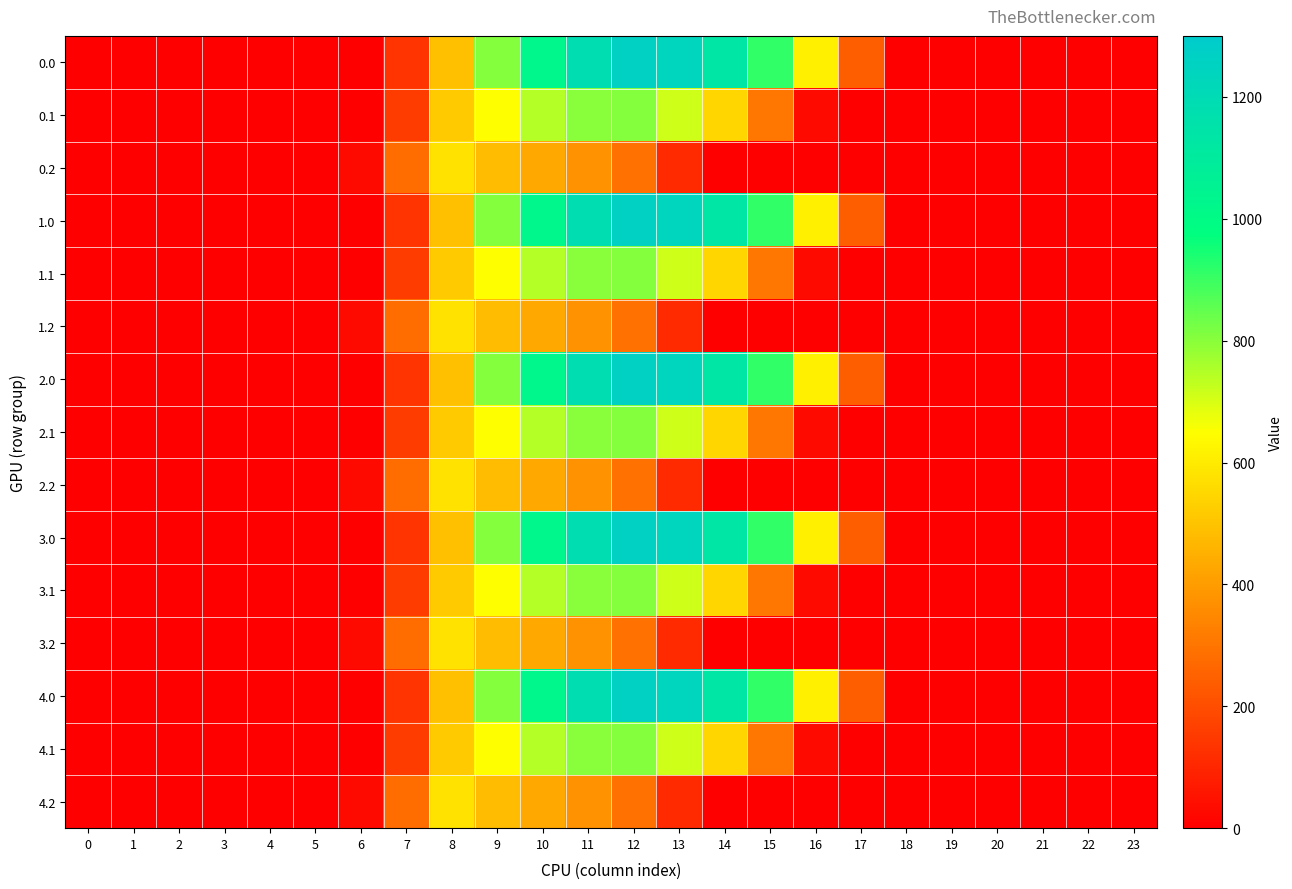

Reading left to right, list all the values displayed in this chart.

0.0: 0=0.0	1=0.0	2=0.0	3=0.0	4=0.0	5=0.0	6=0.0	7=134.3	8=489.3	9=804.0	10=1023.2	11=1185.2	12=1261.6	13=1237.4	14=1128.6	15=911.8	16=613.0	17=243.5	18=0.0	19=0.0	20=0.0	21=0.0	22=0.0	23=0.0
0.1: 0=0.0	1=0.0	2=0.0	3=0.0	4=0.0	5=0.0	6=0.0	7=153.2	8=514.8	9=646.9	10=742.1	11=800.2	12=806.9	13=715.3	14=544.1	15=301.4	16=26.8	17=0.0	18=0.0	19=0.0	20=0.0	21=0.0	22=0.0	23=0.0
0.2: 0=0.0	1=0.0	2=0.0	3=0.0	4=0.0	5=0.0	6=29.3	7=276.9	8=576.6	9=480.7	10=430.5	11=374.4	12=289.5	13=107.8	14=0.0	15=0.0	16=0.0	17=0.0	18=0.0	19=0.0	20=0.0	21=0.0	22=0.0	23=0.0
1.0: 0=0.0	1=0.0	2=0.0	3=0.0	4=0.0	5=0.0	6=0.0	7=134.3	8=489.3	9=804.0	10=1023.2	11=1185.2	12=1261.6	13=1237.4	14=1128.6	15=911.8	16=613.0	17=243.5	18=0.0	19=0.0	20=0.0	21=0.0	22=0.0	23=0.0
1.1: 0=0.0	1=0.0	2=0.0	3=0.0	4=0.0	5=0.0	6=0.0	7=153.2	8=514.8	9=646.9	10=742.1	11=800.2	12=806.9	13=715.3	14=544.1	15=301.4	16=26.8	17=0.0	18=0.0	19=0.0	20=0.0	21=0.0	22=0.0	23=0.0
1.2: 0=0.0	1=0.0	2=0.0	3=0.0	4=0.0	5=0.0	6=29.3	7=276.9	8=576.6	9=480.7	10=430.5	11=374.4	12=289.5	13=107.8	14=0.0	15=0.0	16=0.0	17=0.0	18=0.0	19=0.0	20=0.0	21=0.0	22=0.0	23=0.0
2.0: 0=0.0	1=0.0	2=0.0	3=0.0	4=0.0	5=0.0	6=0.0	7=134.3	8=489.3	9=804.0	10=1023.2	11=1185.2	12=1261.6	13=1237.4	14=1128.6	15=911.8	16=613.0	17=243.5	18=0.0	19=0.0	20=0.0	21=0.0	22=0.0	23=0.0
2.1: 0=0.0	1=0.0	2=0.0	3=0.0	4=0.0	5=0.0	6=0.0	7=153.2	8=514.8	9=646.9	10=742.1	11=800.2	12=806.9	13=715.3	14=544.1	15=301.4	16=26.8	17=0.0	18=0.0	19=0.0	20=0.0	21=0.0	22=0.0	23=0.0
2.2: 0=0.0	1=0.0	2=0.0	3=0.0	4=0.0	5=0.0	6=29.3	7=276.9	8=576.6	9=480.7	10=430.5	11=374.4	12=289.5	13=107.8	14=0.0	15=0.0	16=0.0	17=0.0	18=0.0	19=0.0	20=0.0	21=0.0	22=0.0	23=0.0
3.0: 0=0.0	1=0.0	2=0.0	3=0.0	4=0.0	5=0.0	6=0.0	7=134.3	8=489.3	9=804.0	10=1023.2	11=1185.2	12=1261.6	13=1237.4	14=1128.6	15=911.8	16=613.0	17=243.5	18=0.0	19=0.0	20=0.0	21=0.0	22=0.0	23=0.0
3.1: 0=0.0	1=0.0	2=0.0	3=0.0	4=0.0	5=0.0	6=0.0	7=153.2	8=514.8	9=646.9	10=742.1	11=800.2	12=806.9	13=715.3	14=544.1	15=301.4	16=26.8	17=0.0	18=0.0	19=0.0	20=0.0	21=0.0	22=0.0	23=0.0
3.2: 0=0.0	1=0.0	2=0.0	3=0.0	4=0.0	5=0.0	6=29.3	7=276.9	8=576.6	9=480.7	10=430.5	11=374.4	12=289.5	13=107.8	14=0.0	15=0.0	16=0.0	17=0.0	18=0.0	19=0.0	20=0.0	21=0.0	22=0.0	23=0.0
4.0: 0=0.0	1=0.0	2=0.0	3=0.0	4=0.0	5=0.0	6=0.0	7=134.3	8=489.3	9=804.0	10=1023.2	11=1185.2	12=1261.6	13=1237.4	14=1128.6	15=911.8	16=613.0	17=243.5	18=0.0	19=0.0	20=0.0	21=0.0	22=0.0	23=0.0
4.1: 0=0.0	1=0.0	2=0.0	3=0.0	4=0.0	5=0.0	6=0.0	7=153.2	8=514.8	9=646.9	10=742.1	11=800.2	12=806.9	13=715.3	14=544.1	15=301.4	16=26.8	17=0.0	18=0.0	19=0.0	20=0.0	21=0.0	22=0.0	23=0.0
4.2: 0=0.0	1=0.0	2=0.0	3=0.0	4=0.0	5=0.0	6=29.3	7=276.9	8=576.6	9=480.7	10=430.5	11=374.4	12=289.5	13=107.8	14=0.0	15=0.0	16=0.0	17=0.0	18=0.0	19=0.0	20=0.0	21=0.0	22=0.0	23=0.0